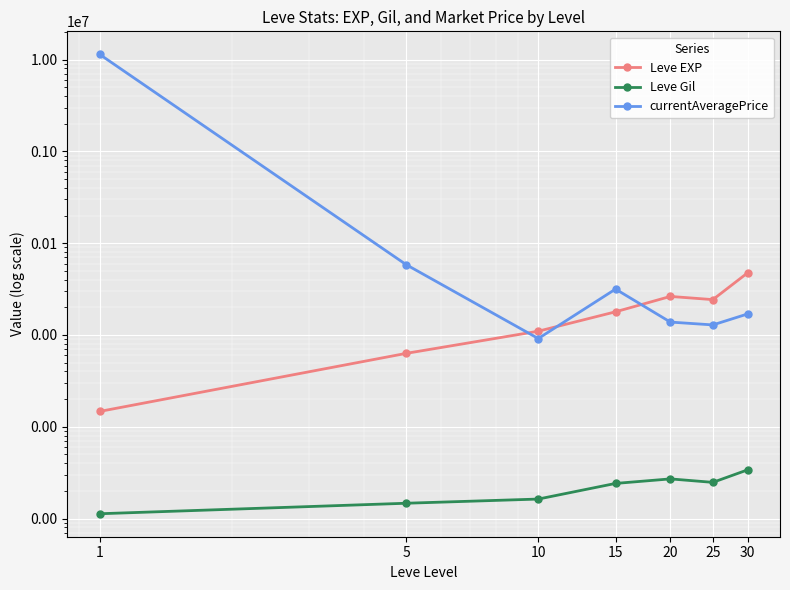

What are all the series names shown in the legend?

Leve EXP, Leve Gil, currentAveragePrice